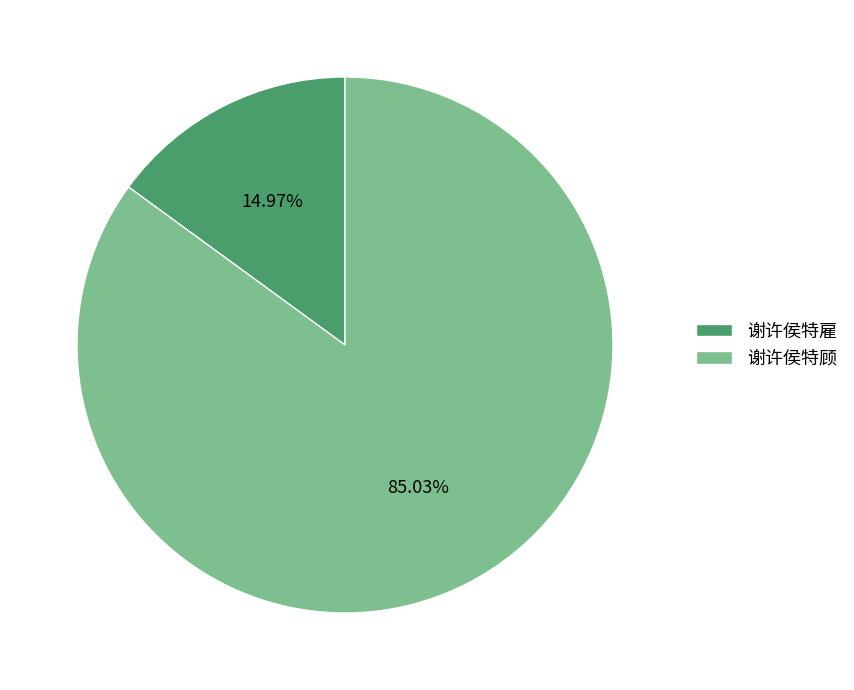

To the nearest percent, what percentage of the pie is 谢许侯特雇?

15%